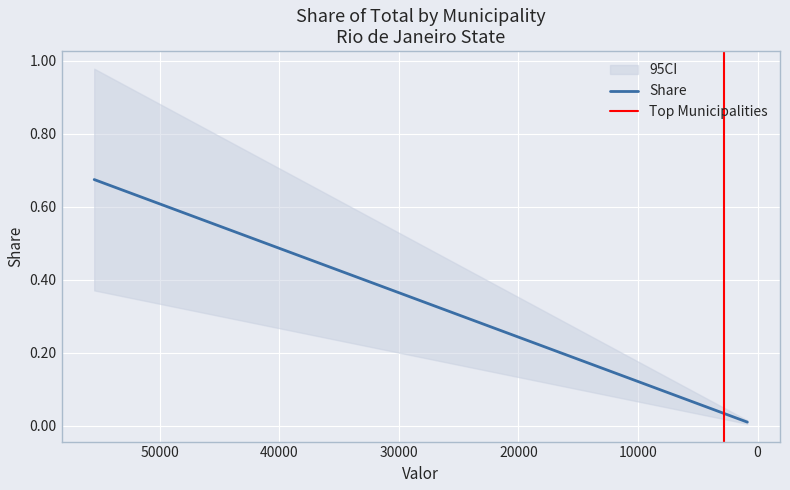

Between NITEROI and SAO GONCALO, which is larger?

SAO GONCALO